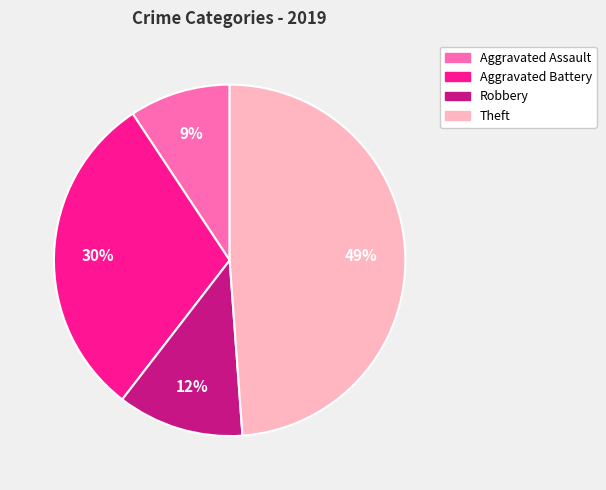

How many segments does this pie chart have?

4